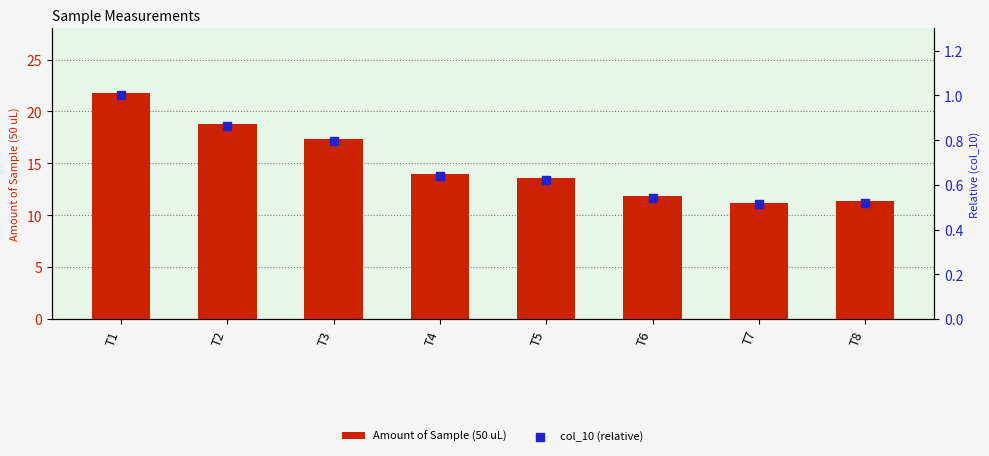

Is the value of Amount of Sample (50 uL) at T2 greater than the value of col_10 (relative) at T8?

Yes